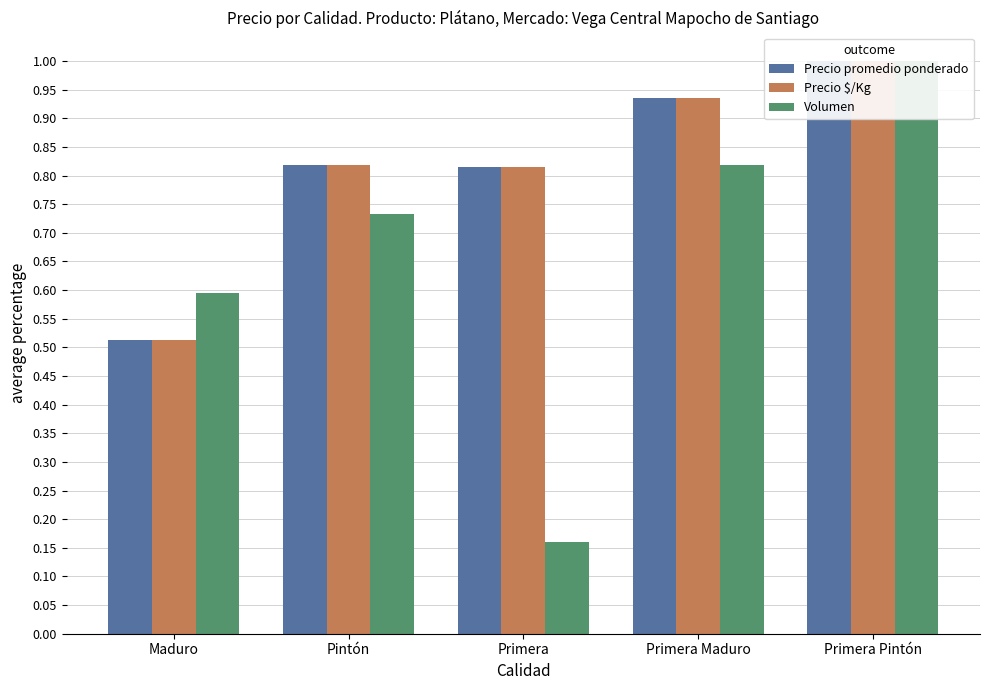

What is the sum of all Volumen values?

3.3